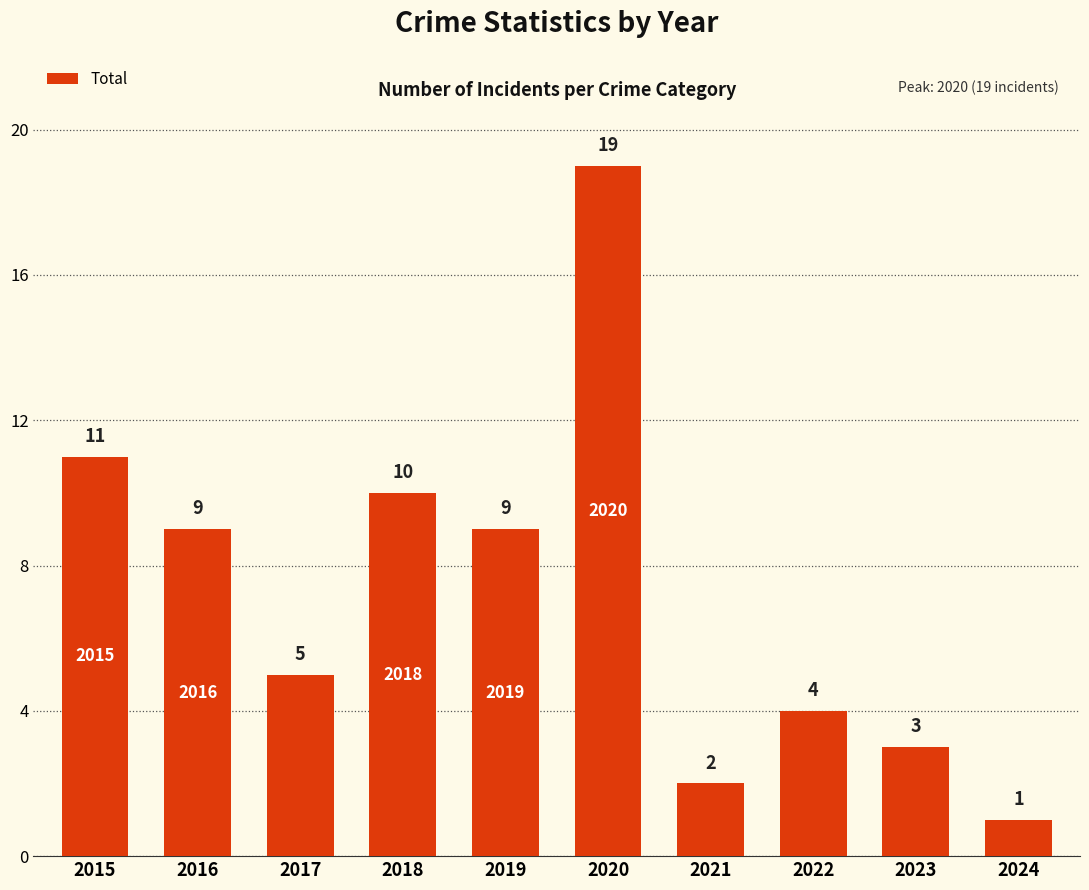

Reading right to left, transcribe all the data shown in this chart.

2024=1	2023=3	2022=4	2021=2	2020=19	2019=9	2018=10	2017=5	2016=9	2015=11